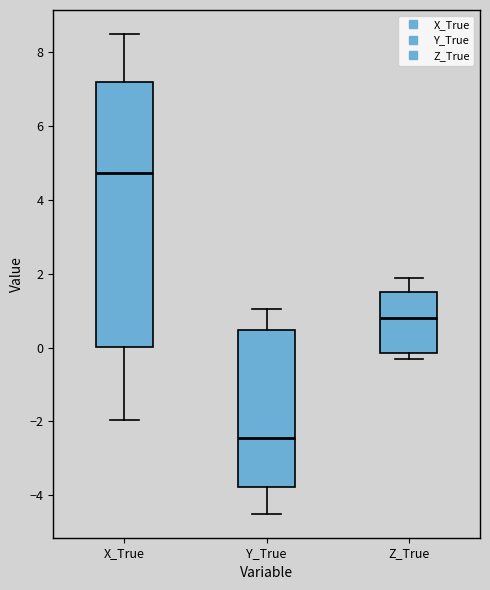

Where does the upper whisker of the box for Y_True end on the y-axis? The values are not printed on the chart, so give them approximately, as read against the axis.

1.0